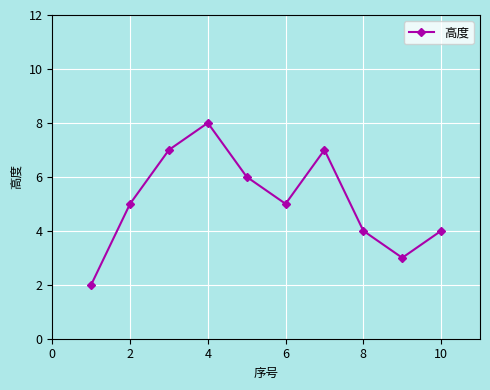

How many points are higher than both their immediate neighbors (excluding endpoints)?

2